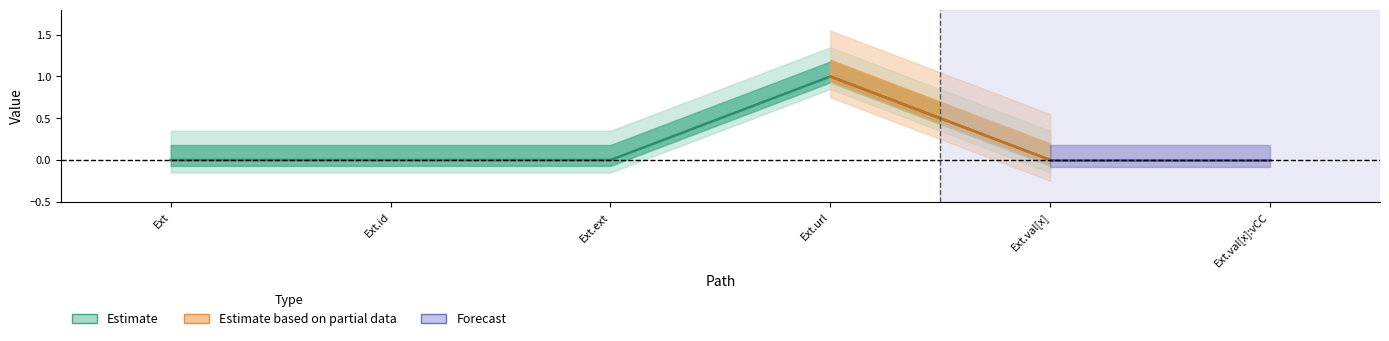

Reading left to right, what are all the values shown in this chart?

Min: 0	0	0	1	0	0
Base Min: 0	0	0	1	0	0